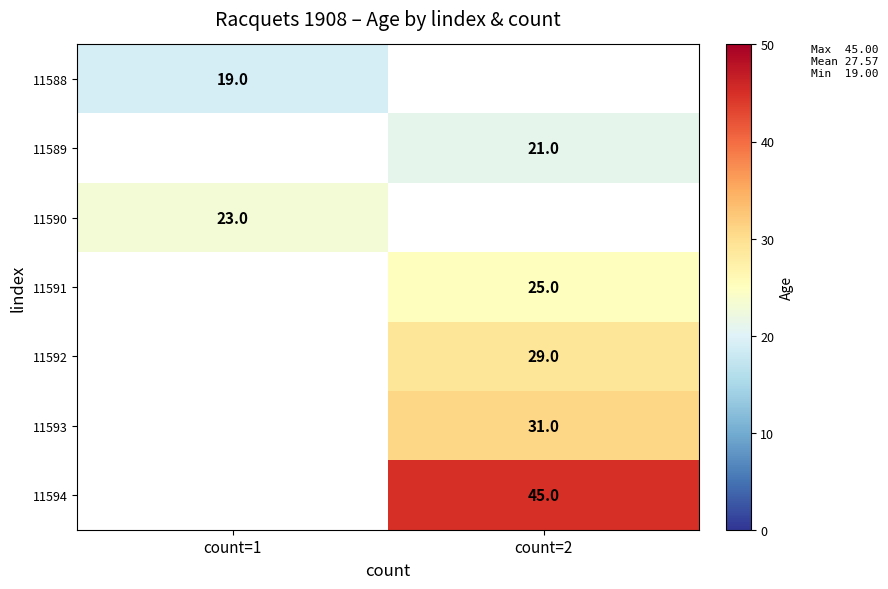

What is the difference between the highest and lowest values at count=1?

4.0